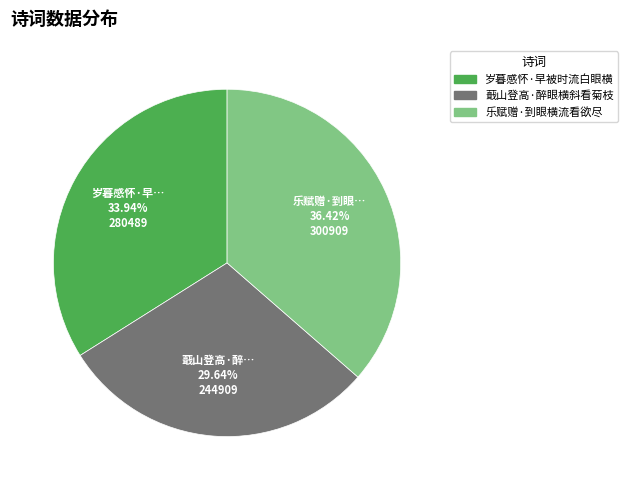

Does 乐赋赠·到眼横流看欲尽 represent more than half of the total?

No